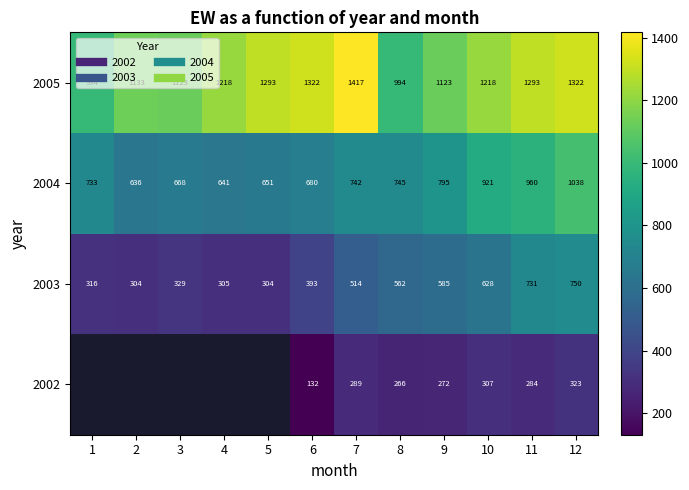

The value of 2002 at 11 is 89.3. True or false?

False